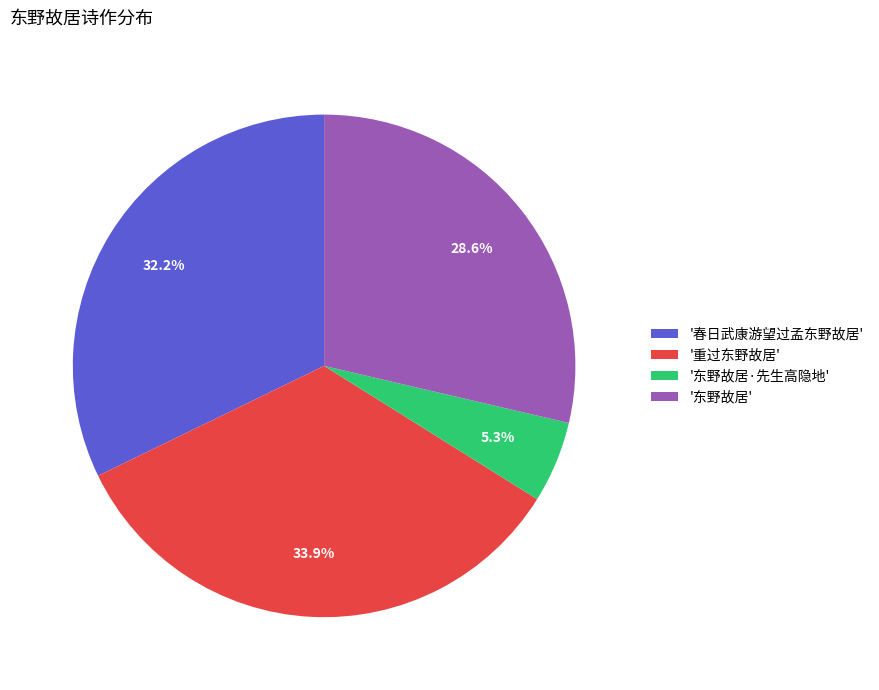

Which has a higher value, '春日武康游望过孟东野故居' or '重过东野故居'?

'重过东野故居'